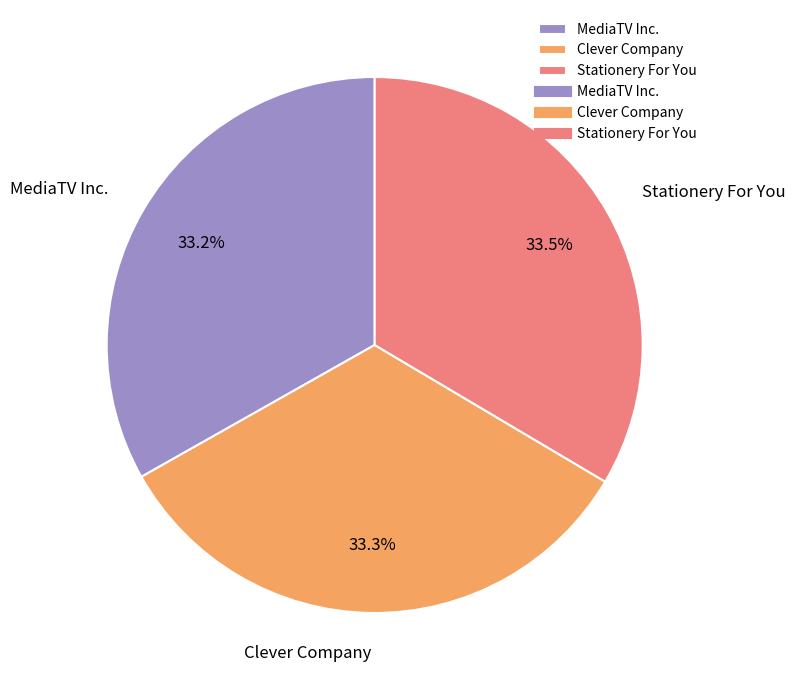

What percentage do MediaTV Inc. and Stationery For You together represent?

66.7%